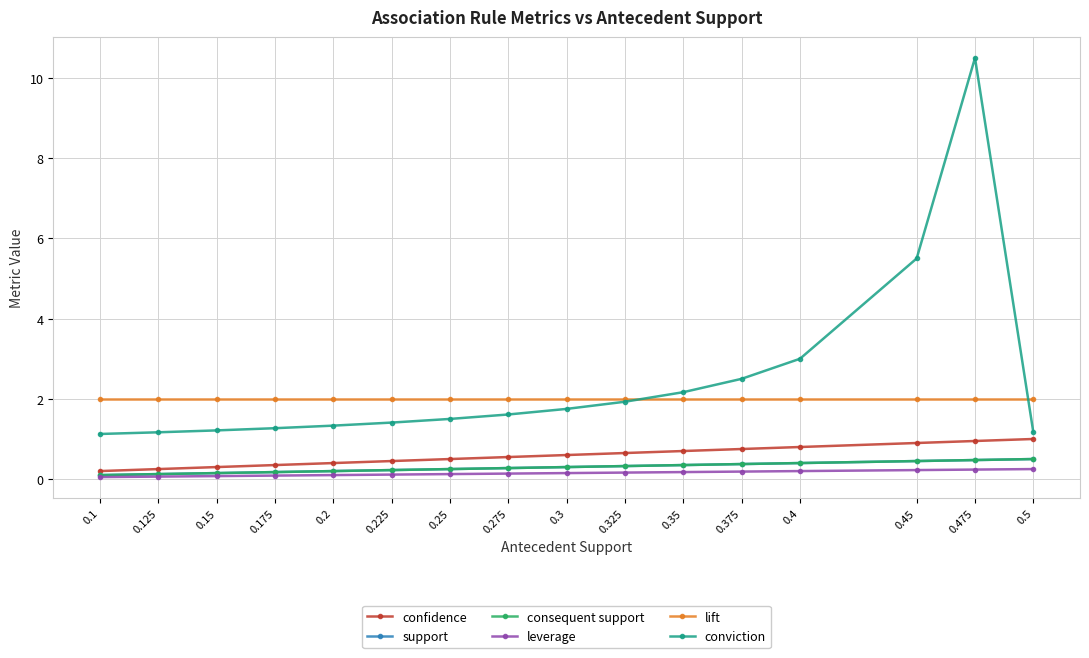

Does the chart display data point markers on the line(s)?

Yes